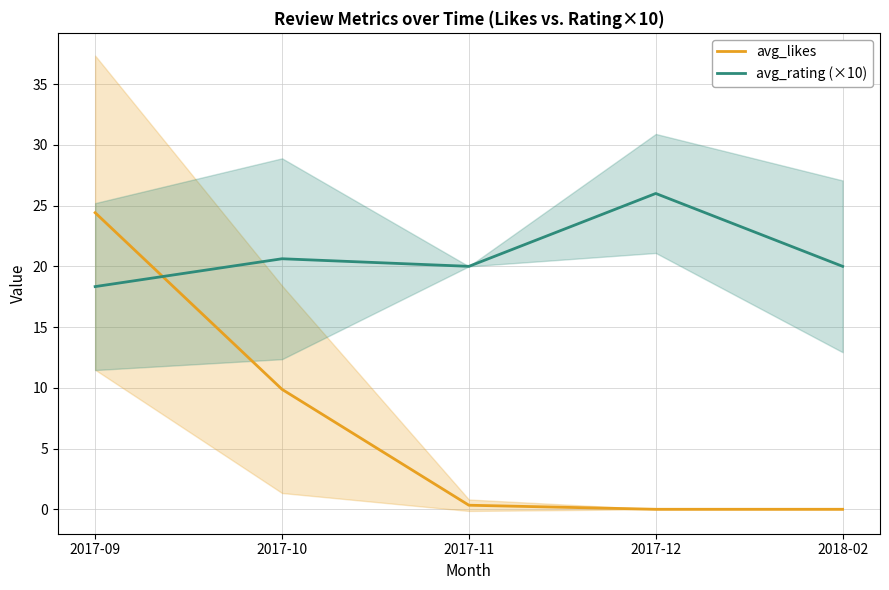

At which label does avg_rating (×10) reach its peak?

2017-12